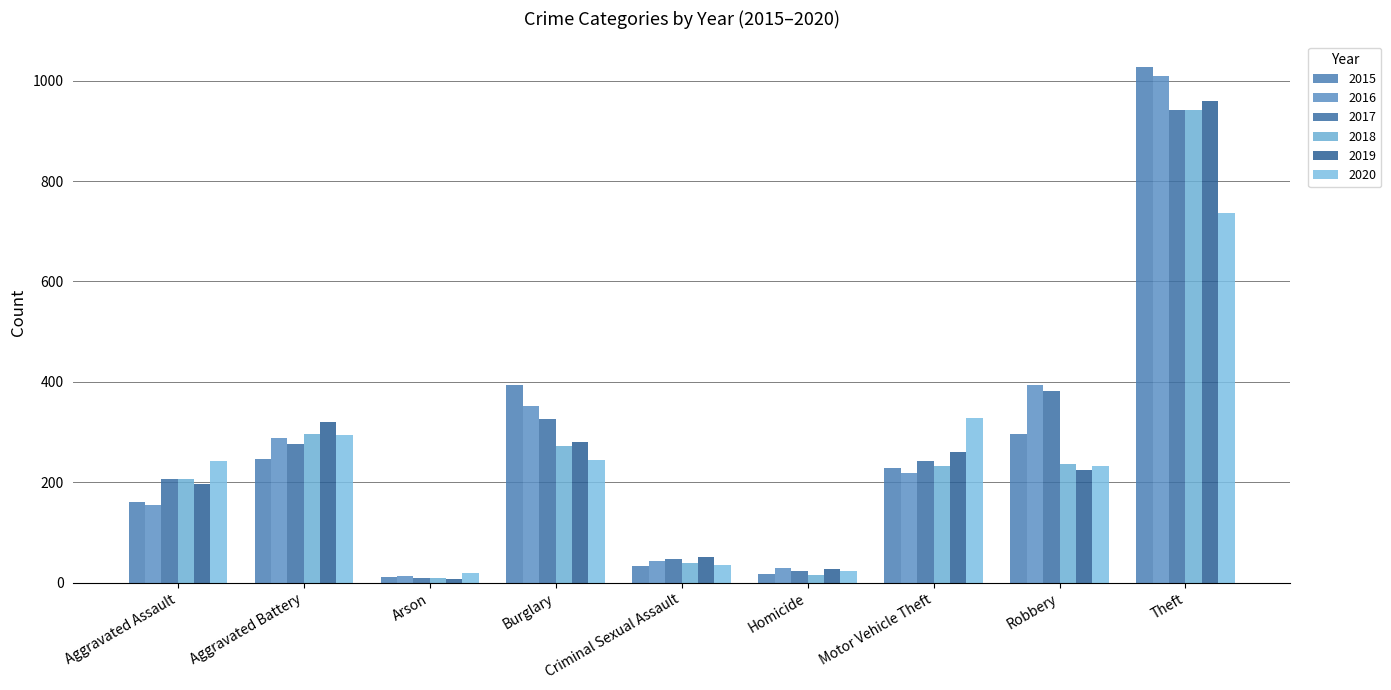

What is the smallest value displayed?

8